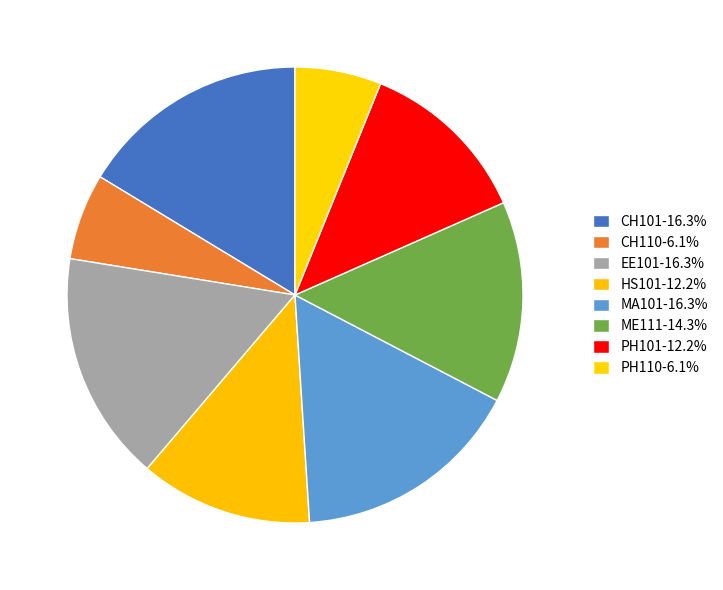

What is the largest slice in the pie chart?

CH101